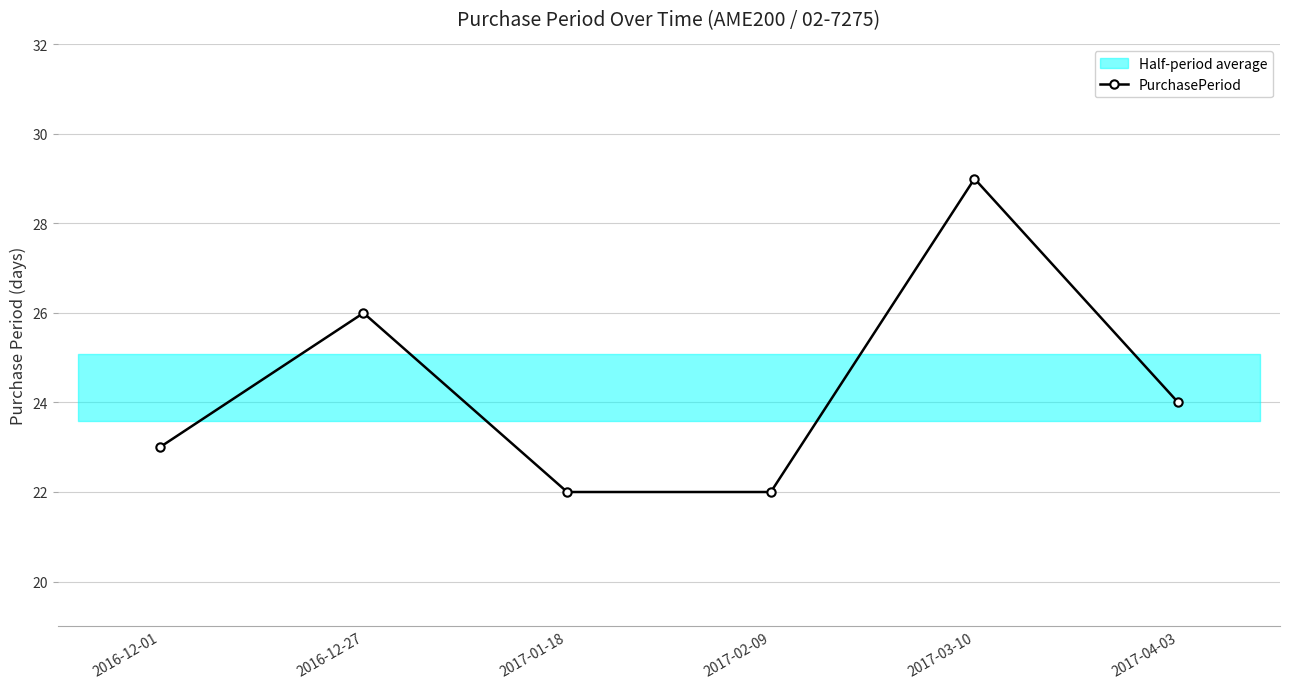

Reading right to left, what are all the values shown in this chart?

2017-04-03=24	2017-03-10=29	2017-02-09=22	2017-01-18=22	2016-12-27=26	2016-12-01=23